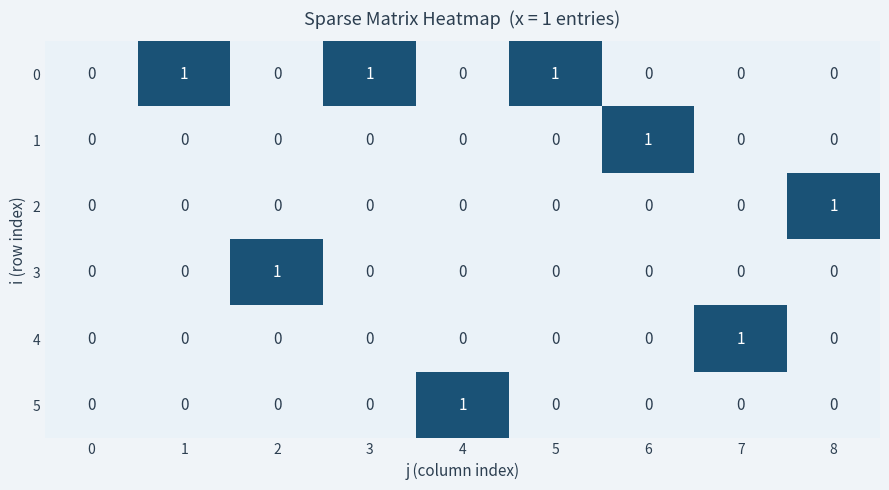

Is the value of 1 at 6 greater than the value of 0 at 0?

Yes